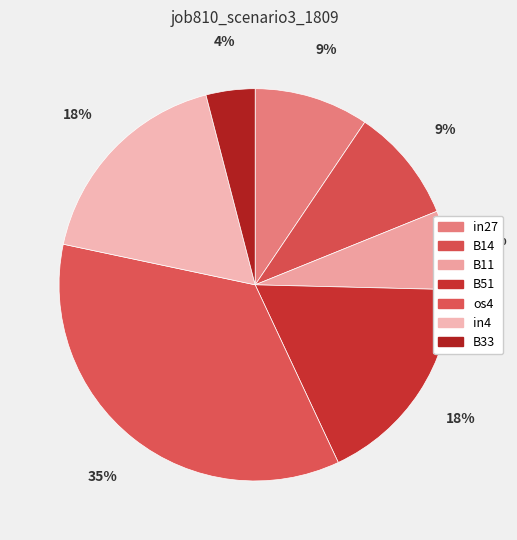

How much of the chart is everything except B14?

90.6%